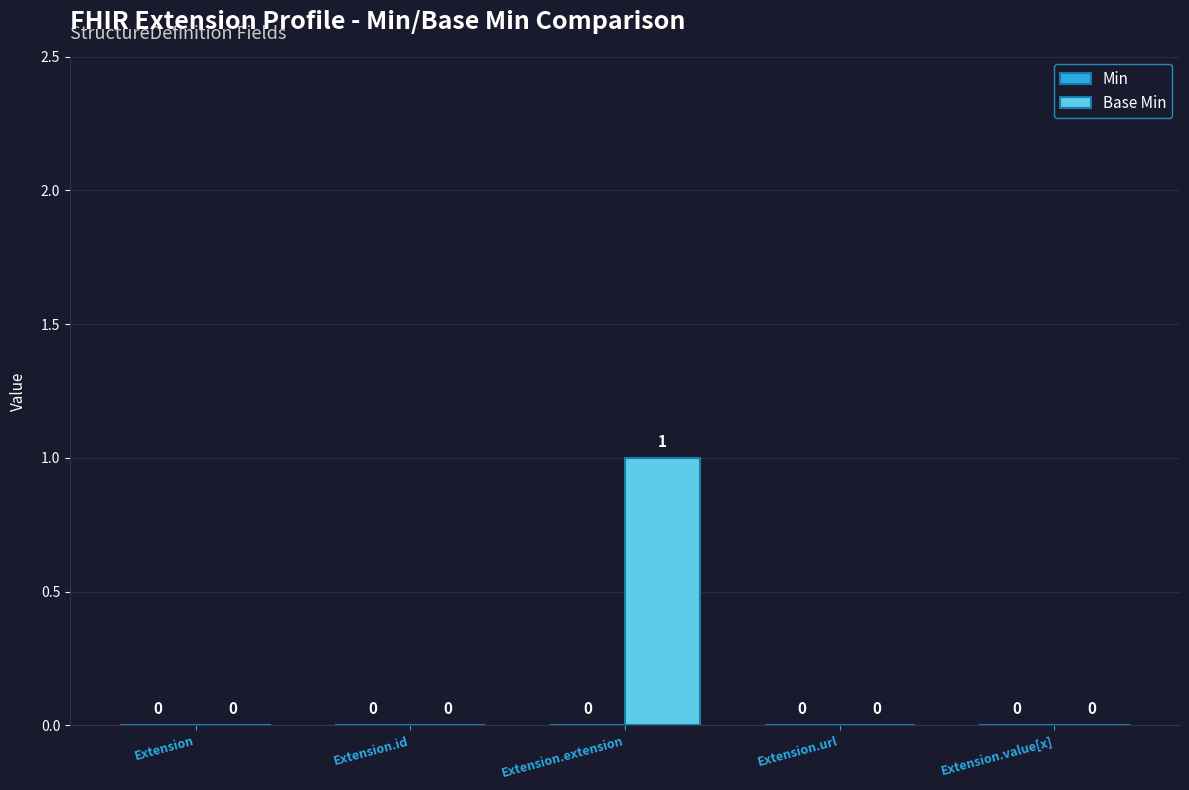

At which category does the chart reach its peak across all series?

Extension.extension